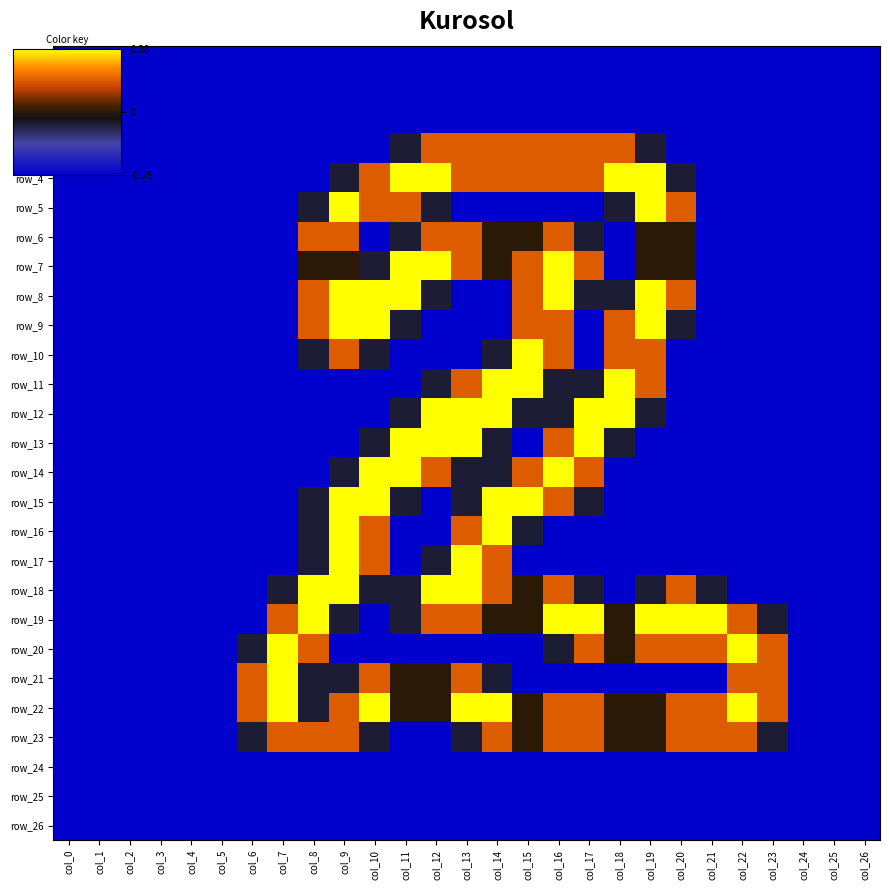

Reading left to right, extract all data points from this chart.

row_0: col_0=0.0	col_1=0.0	col_2=0.0	col_3=0.0	col_4=0.0	col_5=0.0	col_6=0.0	col_7=0.0	col_8=0.0	col_9=0.0	col_10=0.0	col_11=0.0	col_12=0.0	col_13=0.0	col_14=0.0	col_15=0.0	col_16=0.0	col_17=0.0	col_18=0.0	col_19=0.0	col_20=0.0	col_21=0.0	col_22=0.0	col_23=0.0	col_24=0.0	col_25=0.0	col_26=0.0
row_1: col_0=0.0	col_1=0.0	col_2=0.0	col_3=0.0	col_4=0.0	col_5=0.0	col_6=0.0	col_7=0.0	col_8=0.0	col_9=0.0	col_10=0.0	col_11=0.0	col_12=0.0	col_13=0.0	col_14=0.0	col_15=0.0	col_16=0.0	col_17=0.0	col_18=0.0	col_19=0.0	col_20=0.0	col_21=0.0	col_22=0.0	col_23=0.0	col_24=0.0	col_25=0.0	col_26=0.0
row_2: col_0=0.0	col_1=0.0	col_2=0.0	col_3=0.0	col_4=0.0	col_5=0.0	col_6=0.0	col_7=0.0	col_8=0.0	col_9=0.0	col_10=0.0	col_11=0.0	col_12=0.0	col_13=0.0	col_14=0.0	col_15=0.0	col_16=0.0	col_17=0.0	col_18=0.0	col_19=0.0	col_20=0.0	col_21=0.0	col_22=0.0	col_23=0.0	col_24=0.0	col_25=0.0	col_26=0.0
row_3: col_0=0.0	col_1=0.0	col_2=0.0	col_3=0.0	col_4=0.0	col_5=0.0	col_6=0.0	col_7=0.0	col_8=0.0	col_9=0.0	col_10=0.0	col_11=0.8	col_12=1.5	col_13=1.5	col_14=1.5	col_15=1.5	col_16=1.5	col_17=1.5	col_18=1.5	col_19=0.8	col_20=0.0	col_21=0.0	col_22=0.0	col_23=0.0	col_24=0.0	col_25=0.0	col_26=0.0
row_4: col_0=0.0	col_1=0.0	col_2=0.0	col_3=0.0	col_4=0.0	col_5=0.0	col_6=0.0	col_7=0.0	col_8=0.0	col_9=0.8	col_10=1.5	col_11=2.0	col_12=2.0	col_13=1.5	col_14=1.5	col_15=1.5	col_16=1.5	col_17=1.5	col_18=2.0	col_19=2.0	col_20=0.8	col_21=0.0	col_22=0.0	col_23=0.0	col_24=0.0	col_25=0.0	col_26=0.0
row_5: col_0=0.0	col_1=0.0	col_2=0.0	col_3=0.0	col_4=0.0	col_5=0.0	col_6=0.0	col_7=0.0	col_8=0.8	col_9=2.0	col_10=1.5	col_11=1.5	col_12=0.8	col_13=0.0	col_14=0.0	col_15=0.0	col_16=0.0	col_17=0.0	col_18=0.8	col_19=2.0	col_20=1.5	col_21=0.0	col_22=0.0	col_23=0.0	col_24=0.0	col_25=0.0	col_26=0.0
row_6: col_0=0.0	col_1=0.0	col_2=0.0	col_3=0.0	col_4=0.0	col_5=0.0	col_6=0.0	col_7=0.0	col_8=1.5	col_9=1.5	col_10=0.0	col_11=0.8	col_12=1.5	col_13=1.5	col_14=1.0	col_15=1.0	col_16=1.5	col_17=0.8	col_18=0.0	col_19=1.0	col_20=1.0	col_21=0.0	col_22=0.0	col_23=0.0	col_24=0.0	col_25=0.0	col_26=0.0
row_7: col_0=0.0	col_1=0.0	col_2=0.0	col_3=0.0	col_4=0.0	col_5=0.0	col_6=0.0	col_7=0.0	col_8=1.0	col_9=1.0	col_10=0.8	col_11=2.0	col_12=2.0	col_13=1.5	col_14=1.0	col_15=1.5	col_16=2.0	col_17=1.5	col_18=0.0	col_19=1.0	col_20=1.0	col_21=0.0	col_22=0.0	col_23=0.0	col_24=0.0	col_25=0.0	col_26=0.0
row_8: col_0=0.0	col_1=0.0	col_2=0.0	col_3=0.0	col_4=0.0	col_5=0.0	col_6=0.0	col_7=0.0	col_8=1.5	col_9=2.0	col_10=2.0	col_11=2.0	col_12=0.8	col_13=0.0	col_14=0.0	col_15=1.5	col_16=2.0	col_17=0.8	col_18=0.8	col_19=2.0	col_20=1.5	col_21=0.0	col_22=0.0	col_23=0.0	col_24=0.0	col_25=0.0	col_26=0.0
row_9: col_0=0.0	col_1=0.0	col_2=0.0	col_3=0.0	col_4=0.0	col_5=0.0	col_6=0.0	col_7=0.0	col_8=1.5	col_9=2.0	col_10=2.0	col_11=0.8	col_12=0.0	col_13=0.0	col_14=0.0	col_15=1.5	col_16=1.5	col_17=0.0	col_18=1.5	col_19=2.0	col_20=0.8	col_21=0.0	col_22=0.0	col_23=0.0	col_24=0.0	col_25=0.0	col_26=0.0
row_10: col_0=0.0	col_1=0.0	col_2=0.0	col_3=0.0	col_4=0.0	col_5=0.0	col_6=0.0	col_7=0.0	col_8=0.8	col_9=1.5	col_10=0.8	col_11=0.0	col_12=0.0	col_13=0.0	col_14=0.8	col_15=2.0	col_16=1.5	col_17=0.0	col_18=1.5	col_19=1.5	col_20=0.0	col_21=0.0	col_22=0.0	col_23=0.0	col_24=0.0	col_25=0.0	col_26=0.0
row_11: col_0=0.0	col_1=0.0	col_2=0.0	col_3=0.0	col_4=0.0	col_5=0.0	col_6=0.0	col_7=0.0	col_8=0.0	col_9=0.0	col_10=0.0	col_11=0.0	col_12=0.8	col_13=1.5	col_14=2.0	col_15=2.0	col_16=0.8	col_17=0.8	col_18=2.0	col_19=1.5	col_20=0.0	col_21=0.0	col_22=0.0	col_23=0.0	col_24=0.0	col_25=0.0	col_26=0.0
row_12: col_0=0.0	col_1=0.0	col_2=0.0	col_3=0.0	col_4=0.0	col_5=0.0	col_6=0.0	col_7=0.0	col_8=0.0	col_9=0.0	col_10=0.0	col_11=0.8	col_12=2.0	col_13=2.0	col_14=2.0	col_15=0.8	col_16=0.8	col_17=2.0	col_18=2.0	col_19=0.8	col_20=0.0	col_21=0.0	col_22=0.0	col_23=0.0	col_24=0.0	col_25=0.0	col_26=0.0
row_13: col_0=0.0	col_1=0.0	col_2=0.0	col_3=0.0	col_4=0.0	col_5=0.0	col_6=0.0	col_7=0.0	col_8=0.0	col_9=0.0	col_10=0.8	col_11=2.0	col_12=2.0	col_13=2.0	col_14=0.8	col_15=0.0	col_16=1.5	col_17=2.0	col_18=0.8	col_19=0.0	col_20=0.0	col_21=0.0	col_22=0.0	col_23=0.0	col_24=0.0	col_25=0.0	col_26=0.0
row_14: col_0=0.0	col_1=0.0	col_2=0.0	col_3=0.0	col_4=0.0	col_5=0.0	col_6=0.0	col_7=0.0	col_8=0.0	col_9=0.8	col_10=2.0	col_11=2.0	col_12=1.5	col_13=0.8	col_14=0.8	col_15=1.5	col_16=2.0	col_17=1.5	col_18=0.0	col_19=0.0	col_20=0.0	col_21=0.0	col_22=0.0	col_23=0.0	col_24=0.0	col_25=0.0	col_26=0.0
row_15: col_0=0.0	col_1=0.0	col_2=0.0	col_3=0.0	col_4=0.0	col_5=0.0	col_6=0.0	col_7=0.0	col_8=0.8	col_9=2.0	col_10=2.0	col_11=0.8	col_12=0.0	col_13=0.8	col_14=2.0	col_15=2.0	col_16=1.5	col_17=0.8	col_18=0.0	col_19=0.0	col_20=0.0	col_21=0.0	col_22=0.0	col_23=0.0	col_24=0.0	col_25=0.0	col_26=0.0
row_16: col_0=0.0	col_1=0.0	col_2=0.0	col_3=0.0	col_4=0.0	col_5=0.0	col_6=0.0	col_7=0.0	col_8=0.8	col_9=2.0	col_10=1.5	col_11=0.0	col_12=0.0	col_13=1.5	col_14=2.0	col_15=0.8	col_16=0.0	col_17=0.0	col_18=0.0	col_19=0.0	col_20=0.0	col_21=0.0	col_22=0.0	col_23=0.0	col_24=0.0	col_25=0.0	col_26=0.0
row_17: col_0=0.0	col_1=0.0	col_2=0.0	col_3=0.0	col_4=0.0	col_5=0.0	col_6=0.0	col_7=0.0	col_8=0.8	col_9=2.0	col_10=1.5	col_11=0.0	col_12=0.8	col_13=2.0	col_14=1.5	col_15=0.0	col_16=0.0	col_17=0.0	col_18=0.0	col_19=0.0	col_20=0.0	col_21=0.0	col_22=0.0	col_23=0.0	col_24=0.0	col_25=0.0	col_26=0.0
row_18: col_0=0.0	col_1=0.0	col_2=0.0	col_3=0.0	col_4=0.0	col_5=0.0	col_6=0.0	col_7=0.8	col_8=2.0	col_9=2.0	col_10=0.8	col_11=0.8	col_12=2.0	col_13=2.0	col_14=1.5	col_15=1.0	col_16=1.5	col_17=0.8	col_18=0.0	col_19=0.8	col_20=1.5	col_21=0.8	col_22=0.0	col_23=0.0	col_24=0.0	col_25=0.0	col_26=0.0
row_19: col_0=0.0	col_1=0.0	col_2=0.0	col_3=0.0	col_4=0.0	col_5=0.0	col_6=0.0	col_7=1.5	col_8=2.0	col_9=0.8	col_10=0.0	col_11=0.8	col_12=1.5	col_13=1.5	col_14=1.0	col_15=1.0	col_16=2.0	col_17=2.0	col_18=1.0	col_19=2.0	col_20=2.0	col_21=2.0	col_22=1.5	col_23=0.8	col_24=0.0	col_25=0.0	col_26=0.0
row_20: col_0=0.0	col_1=0.0	col_2=0.0	col_3=0.0	col_4=0.0	col_5=0.0	col_6=0.8	col_7=2.0	col_8=1.5	col_9=0.0	col_10=0.0	col_11=0.0	col_12=0.0	col_13=0.0	col_14=0.0	col_15=0.0	col_16=0.8	col_17=1.5	col_18=1.0	col_19=1.5	col_20=1.5	col_21=1.5	col_22=2.0	col_23=1.5	col_24=0.0	col_25=0.0	col_26=0.0
row_21: col_0=0.0	col_1=0.0	col_2=0.0	col_3=0.0	col_4=0.0	col_5=0.0	col_6=1.5	col_7=2.0	col_8=0.8	col_9=0.8	col_10=1.5	col_11=1.0	col_12=1.0	col_13=1.5	col_14=0.8	col_15=0.0	col_16=0.0	col_17=0.0	col_18=0.0	col_19=0.0	col_20=0.0	col_21=0.0	col_22=1.5	col_23=1.5	col_24=0.0	col_25=0.0	col_26=0.0
row_22: col_0=0.0	col_1=0.0	col_2=0.0	col_3=0.0	col_4=0.0	col_5=0.0	col_6=1.5	col_7=2.0	col_8=0.8	col_9=1.5	col_10=2.0	col_11=1.0	col_12=1.0	col_13=2.0	col_14=2.0	col_15=1.0	col_16=1.5	col_17=1.5	col_18=1.0	col_19=1.0	col_20=1.5	col_21=1.5	col_22=2.0	col_23=1.5	col_24=0.0	col_25=0.0	col_26=0.0
row_23: col_0=0.0	col_1=0.0	col_2=0.0	col_3=0.0	col_4=0.0	col_5=0.0	col_6=0.8	col_7=1.5	col_8=1.5	col_9=1.5	col_10=0.8	col_11=0.0	col_12=0.0	col_13=0.8	col_14=1.5	col_15=1.0	col_16=1.5	col_17=1.5	col_18=1.0	col_19=1.0	col_20=1.5	col_21=1.5	col_22=1.5	col_23=0.8	col_24=0.0	col_25=0.0	col_26=0.0
row_24: col_0=0.0	col_1=0.0	col_2=0.0	col_3=0.0	col_4=0.0	col_5=0.0	col_6=0.0	col_7=0.0	col_8=0.0	col_9=0.0	col_10=0.0	col_11=0.0	col_12=0.0	col_13=0.0	col_14=0.0	col_15=0.0	col_16=0.0	col_17=0.0	col_18=0.0	col_19=0.0	col_20=0.0	col_21=0.0	col_22=0.0	col_23=0.0	col_24=0.0	col_25=0.0	col_26=0.0
row_25: col_0=0.0	col_1=0.0	col_2=0.0	col_3=0.0	col_4=0.0	col_5=0.0	col_6=0.0	col_7=0.0	col_8=0.0	col_9=0.0	col_10=0.0	col_11=0.0	col_12=0.0	col_13=0.0	col_14=0.0	col_15=0.0	col_16=0.0	col_17=0.0	col_18=0.0	col_19=0.0	col_20=0.0	col_21=0.0	col_22=0.0	col_23=0.0	col_24=0.0	col_25=0.0	col_26=0.0
row_26: col_0=0.0	col_1=0.0	col_2=0.0	col_3=0.0	col_4=0.0	col_5=0.0	col_6=0.0	col_7=0.0	col_8=0.0	col_9=0.0	col_10=0.0	col_11=0.0	col_12=0.0	col_13=0.0	col_14=0.0	col_15=0.0	col_16=0.0	col_17=0.0	col_18=0.0	col_19=0.0	col_20=0.0	col_21=0.0	col_22=0.0	col_23=0.0	col_24=0.0	col_25=0.0	col_26=0.0